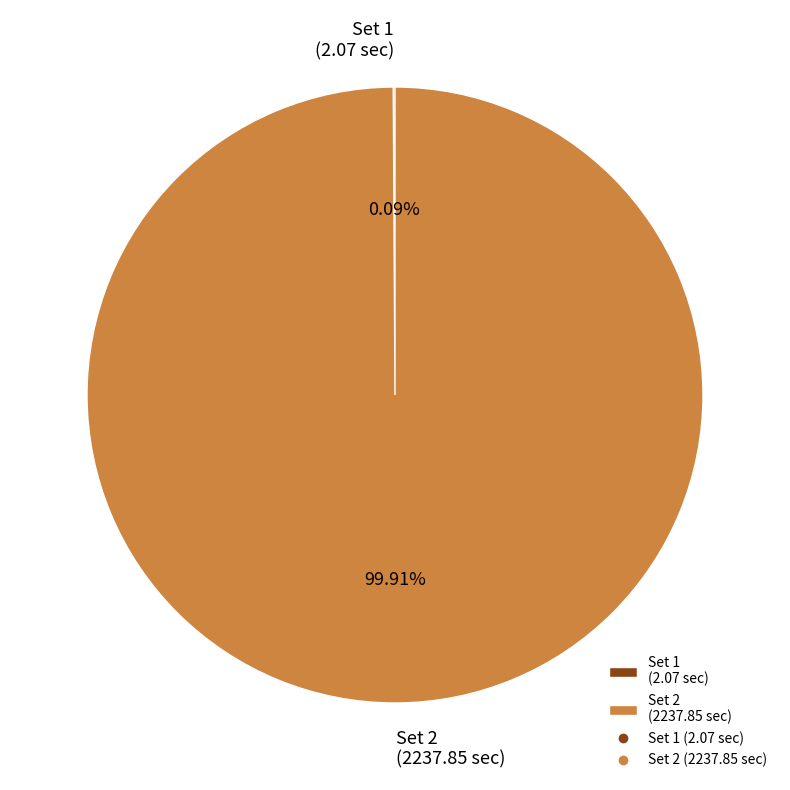

What is the majority slice?

Set 2 (2237.85 sec)